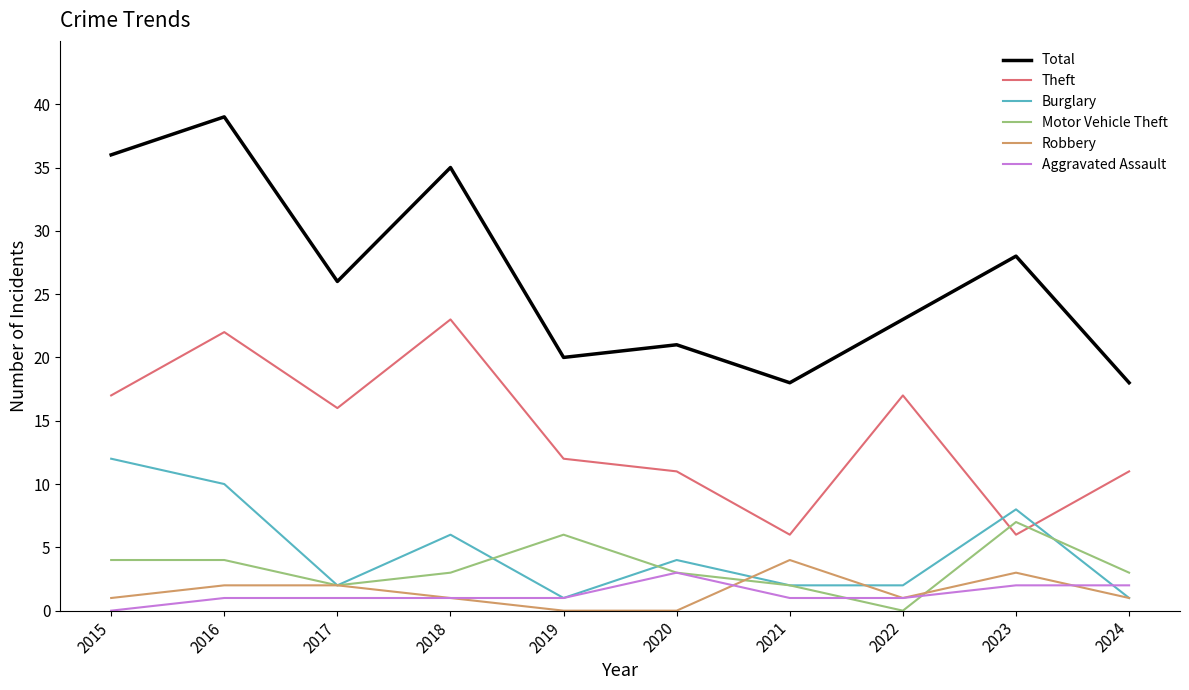

Which series has the largest range (max minus min)?

Total